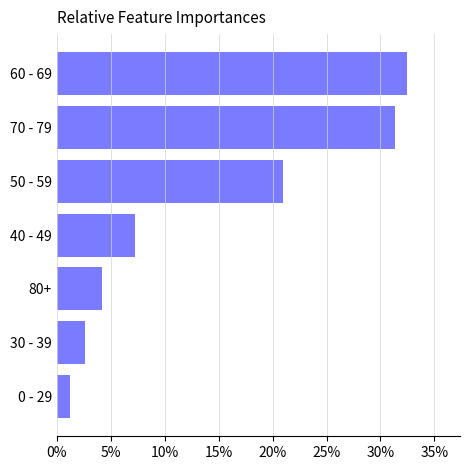

Which has a higher value, 50 - 59 or 70 - 79?

70 - 79